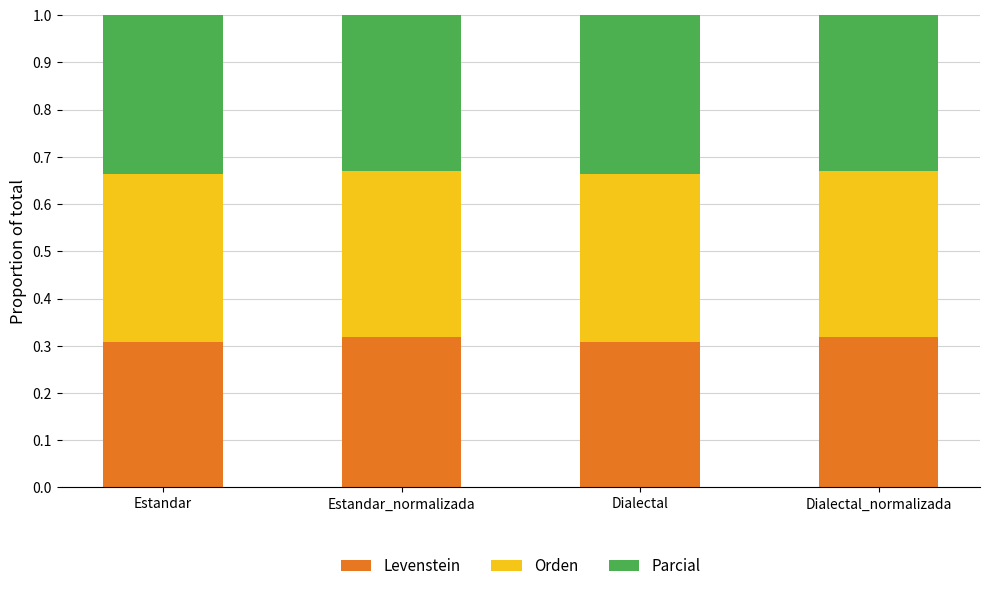

Does the chart contain stacked bars?

Yes